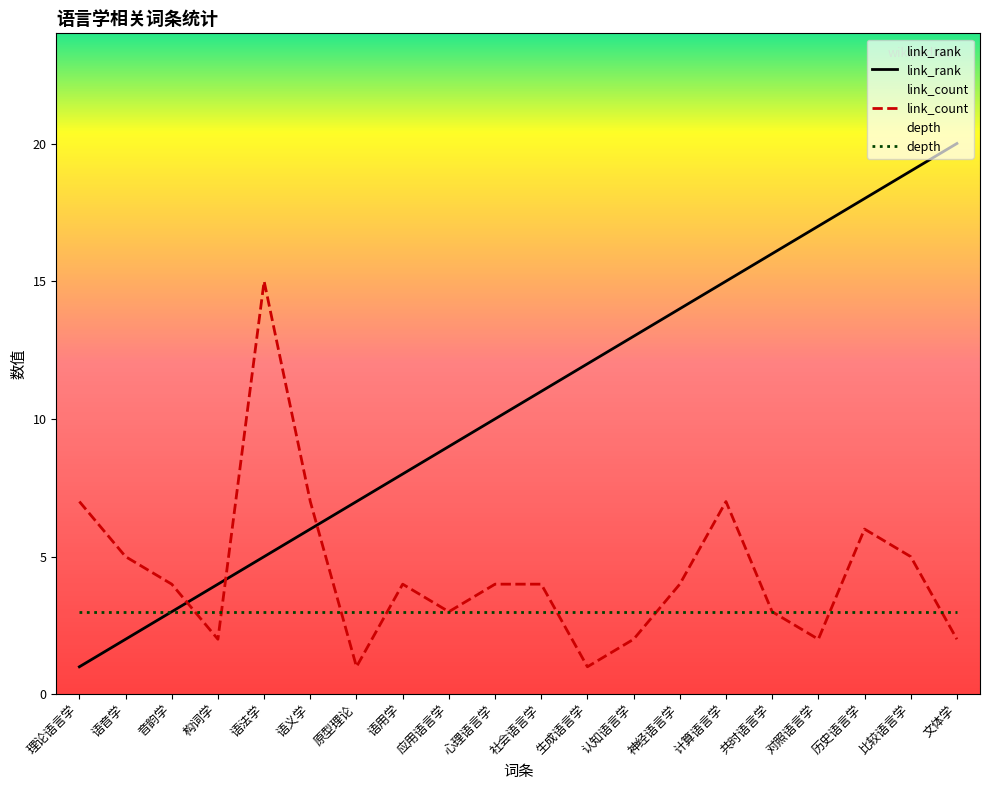

Between 语音学 and 计算语言学, which series saw the biggest shift?

link_rank